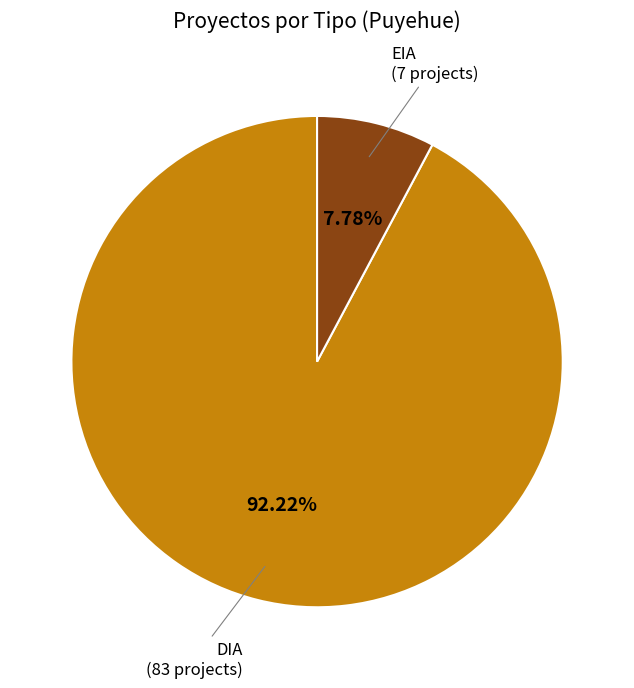

Does any single category account for the majority?

Yes